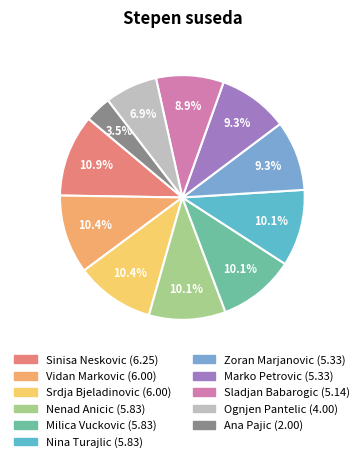

Is it true that Sinisa Neskovic is 11% of the pie?

True